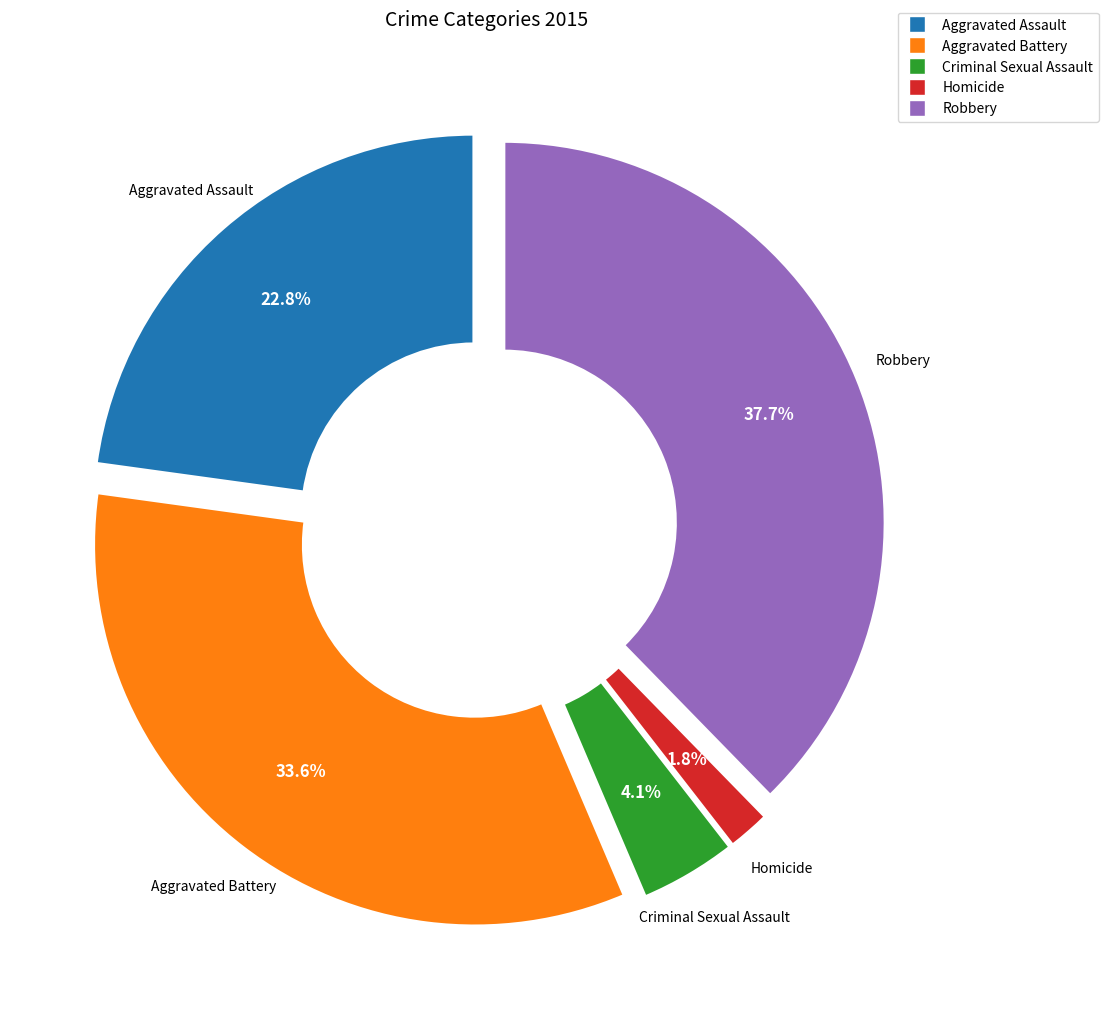

What is the smallest slice in the pie chart?

Homicide